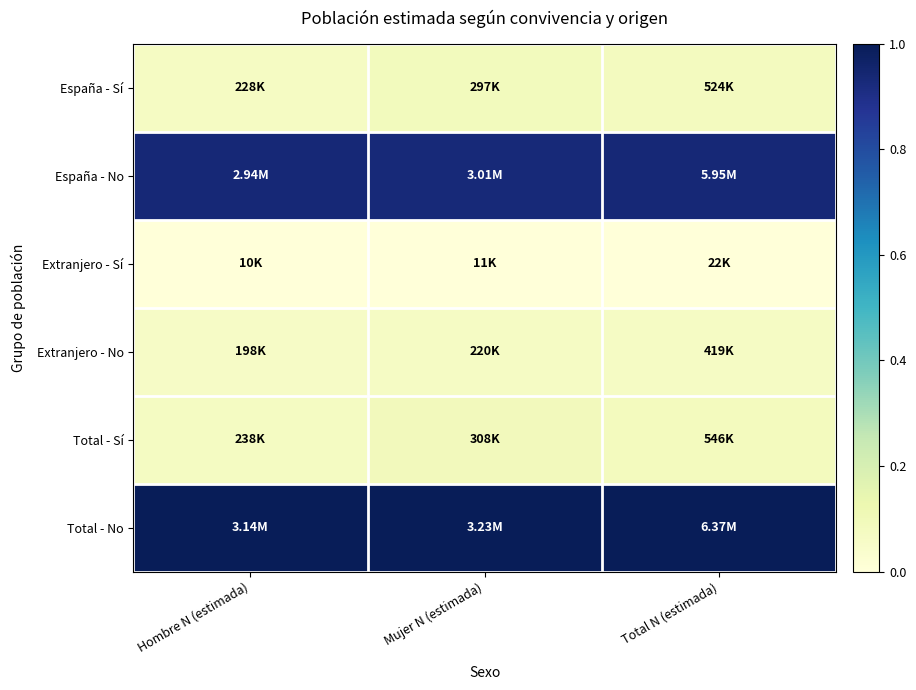

Reading left to right, extract all data points from this chart.

España - Sí: Hombre N (estimada)=0.1	Mujer N (estimada)=0.1	Total N (estimada)=0.1
España - No: Hombre N (estimada)=0.9	Mujer N (estimada)=0.9	Total N (estimada)=0.9
Extranjero - Sí: Hombre N (estimada)=0.0	Mujer N (estimada)=0.0	Total N (estimada)=0.0
Extranjero - No: Hombre N (estimada)=0.1	Mujer N (estimada)=0.1	Total N (estimada)=0.1
Total - Sí: Hombre N (estimada)=0.1	Mujer N (estimada)=0.1	Total N (estimada)=0.1
Total - No: Hombre N (estimada)=1.0	Mujer N (estimada)=1.0	Total N (estimada)=1.0